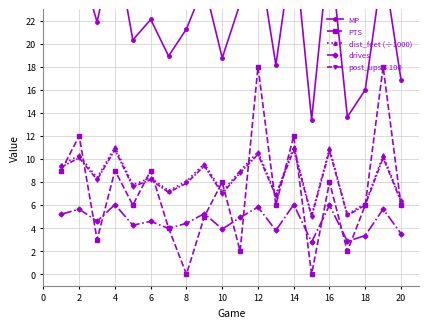

Reading right to left, transcribe all the data shown in this chart.

MP: 16.9	27.0	16.0	13.7	28.6	13.4	29.1	18.1	28.0	23.5	18.8	25.1	21.3	18.9	22.1	20.3	29.0	21.9	27.1	25.0
PTS: 6.0	18.0	6.0	2.0	8.0	0.0	12.0	6.0	18.0	2.0	8.0	5.0	0.0	4.0	9.0	6.0	9.0	3.0	12.0	9.0
dist_feet (÷1000): 6.4	10.3	6.1	5.2	10.9	5.1	11.0	6.9	10.6	9.0	7.1	9.6	8.1	7.3	8.4	7.8	11.0	8.4	10.3	9.5
drives: 3.5	5.7	3.4	2.9	6.0	2.8	6.0	3.8	5.8	4.9	3.9	5.3	4.4	4.0	4.6	4.3	6.0	4.6	5.7	5.2
post_ups×100: 6.3	10.1	6.0	5.1	10.7	5.0	10.8	6.8	10.4	8.8	7.0	9.4	7.9	7.1	8.2	7.6	10.8	8.2	10.1	9.3